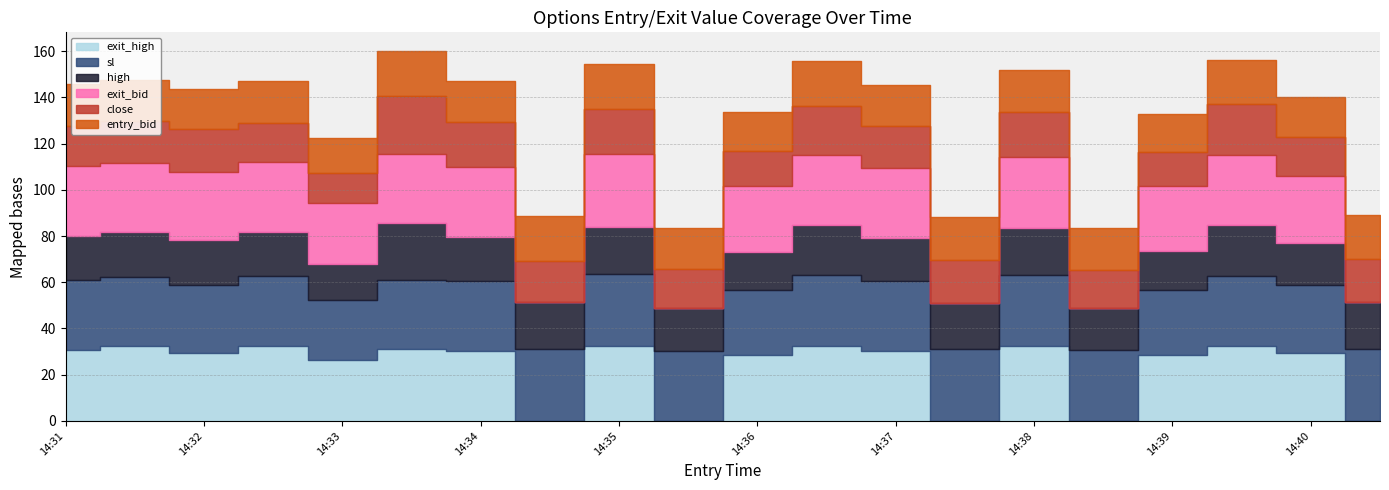

What is the sum of the sl values at 14:35 and 14:36?

61.8